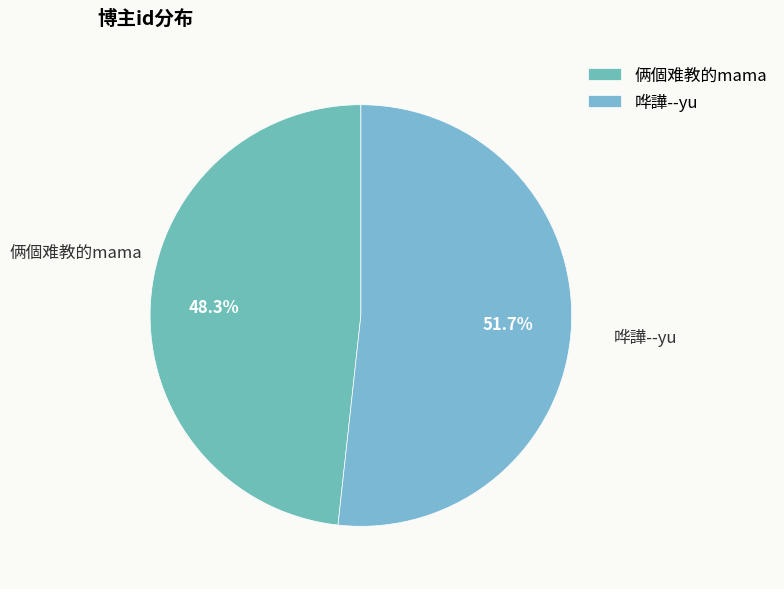

Which slice is the smallest?

俩個难教的mama